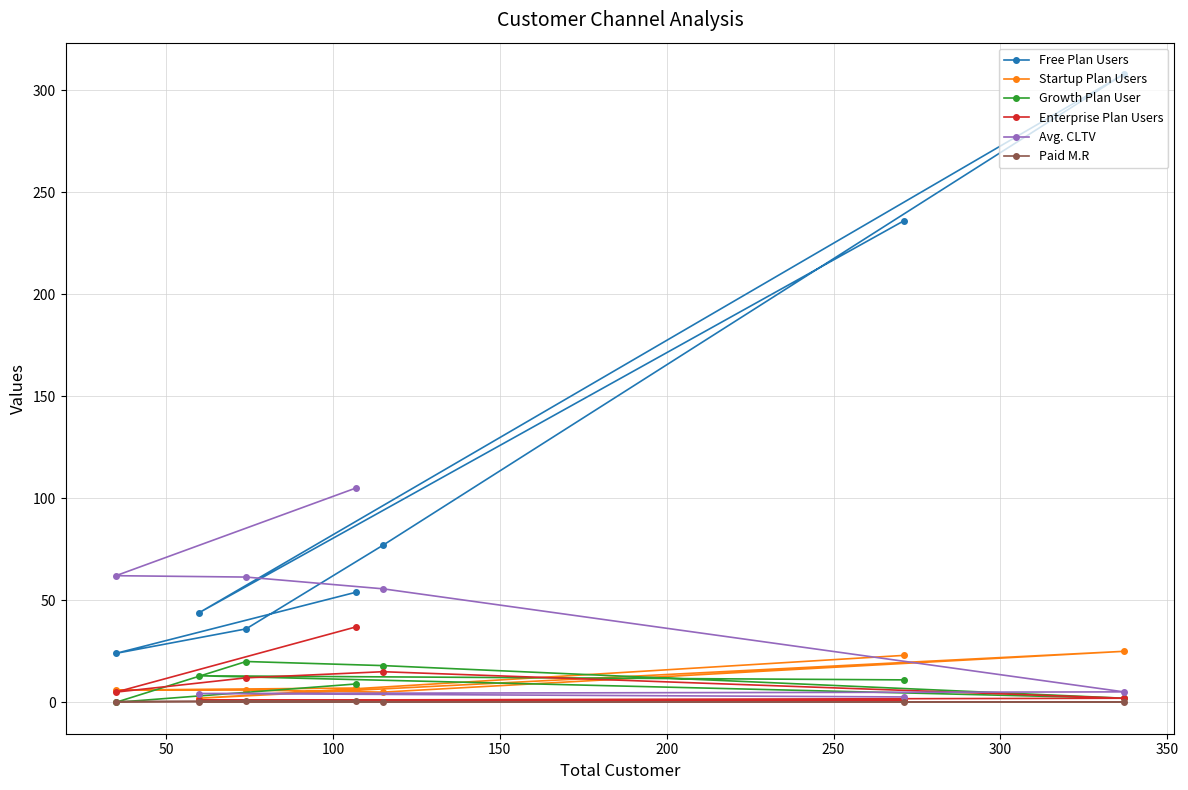

Which series has the widest spread of values?

Free Plan Users